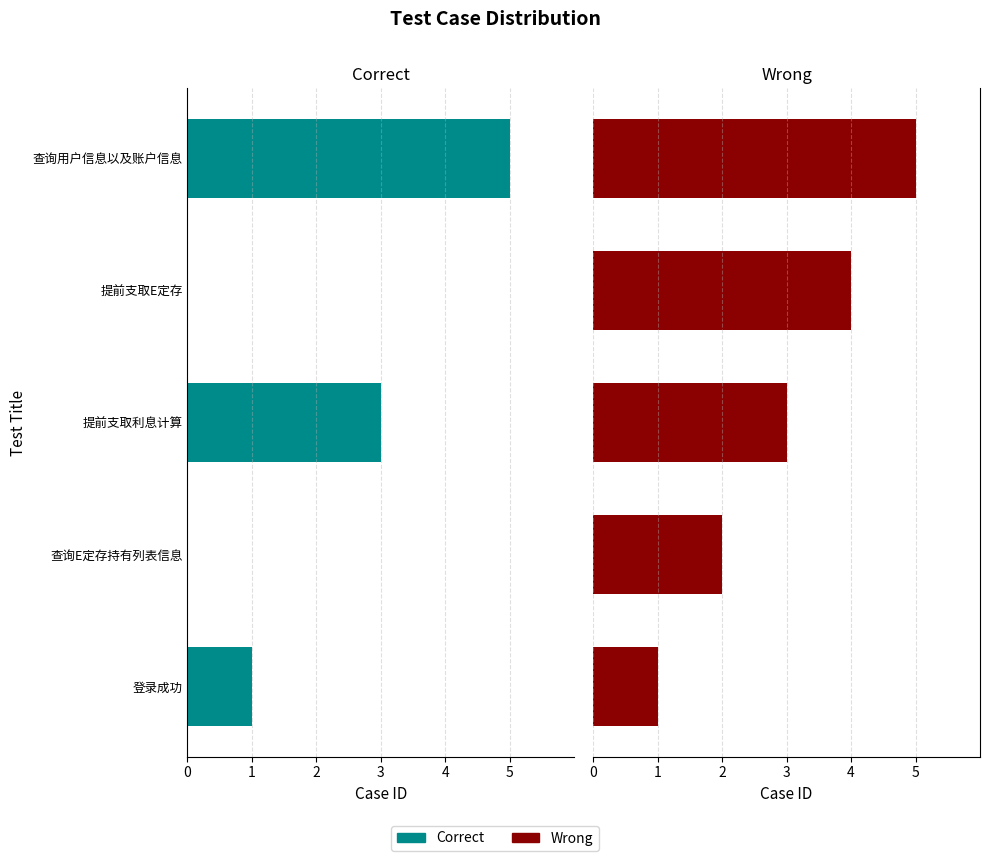

List the series in order of their overall mean, highest first.

Wrong, Correct